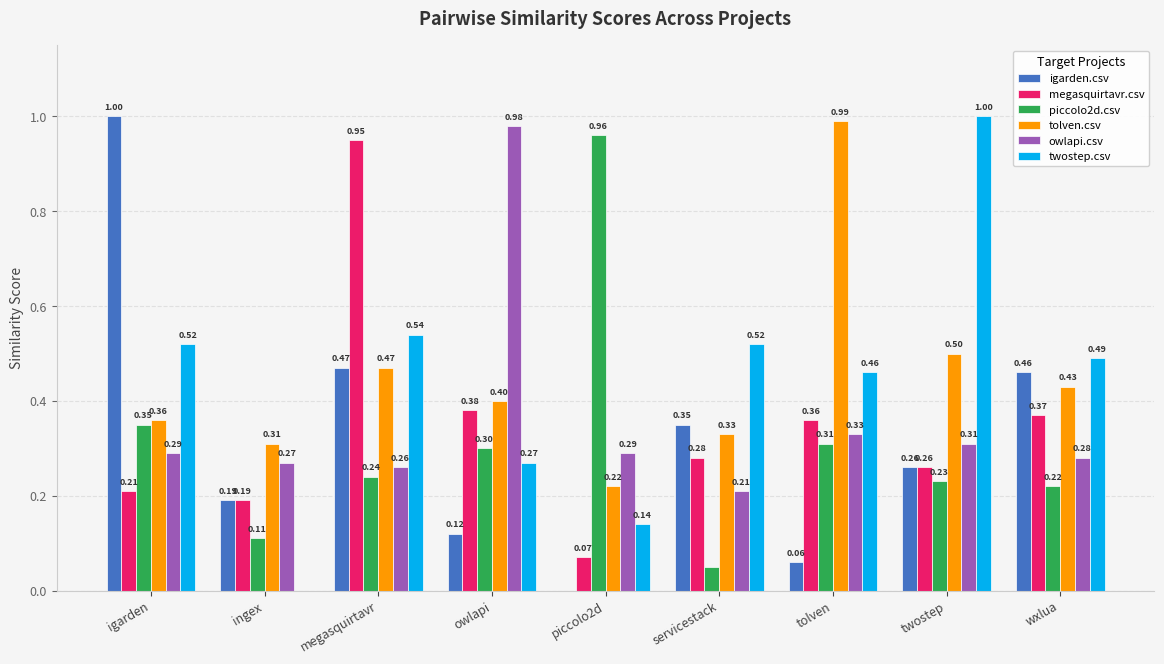

Is it true that owlapi.csv equals 0.3 at twostep?

True